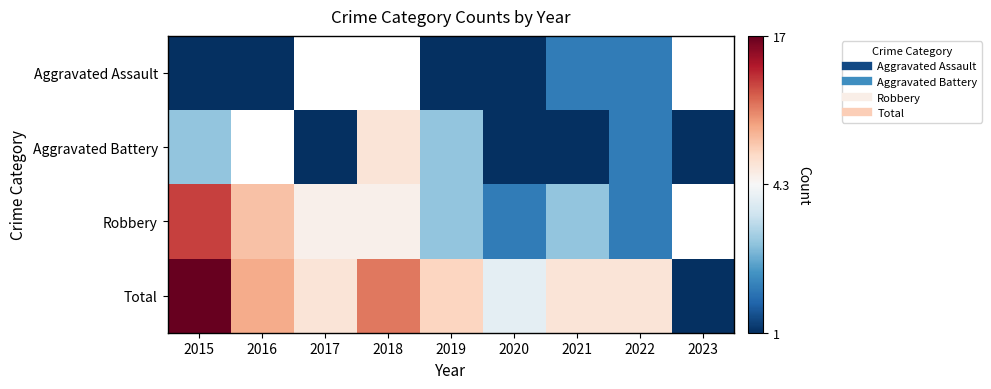

True or false: Aggravated Battery has a value of 1.0 at 2020.

True